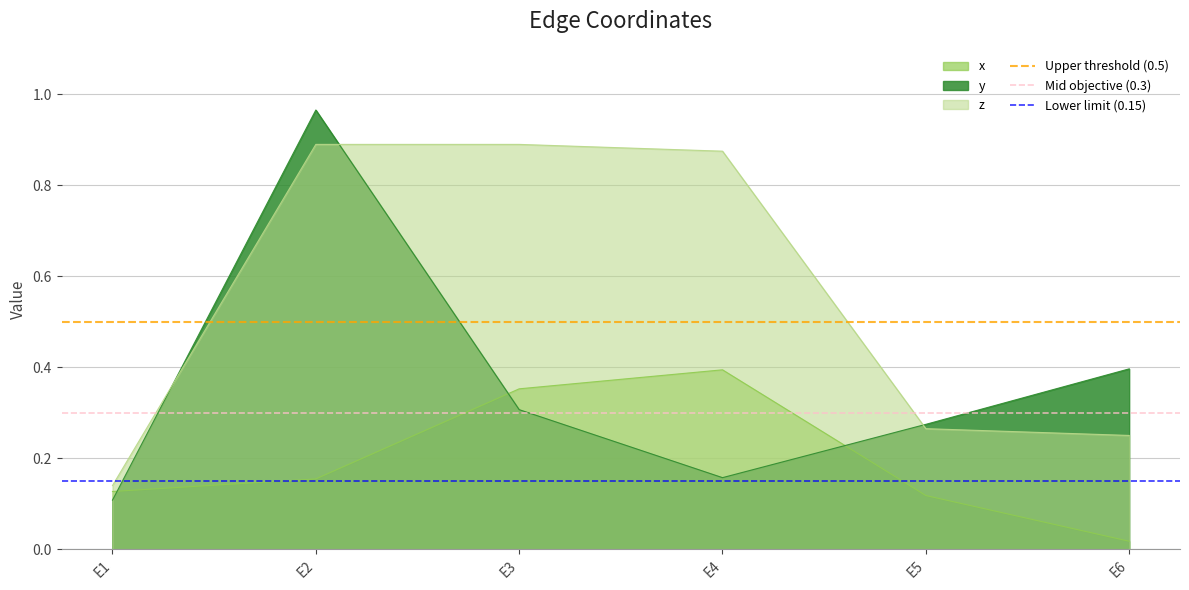

What is the lowest value of the Mid objective (0.3) series?

0.3